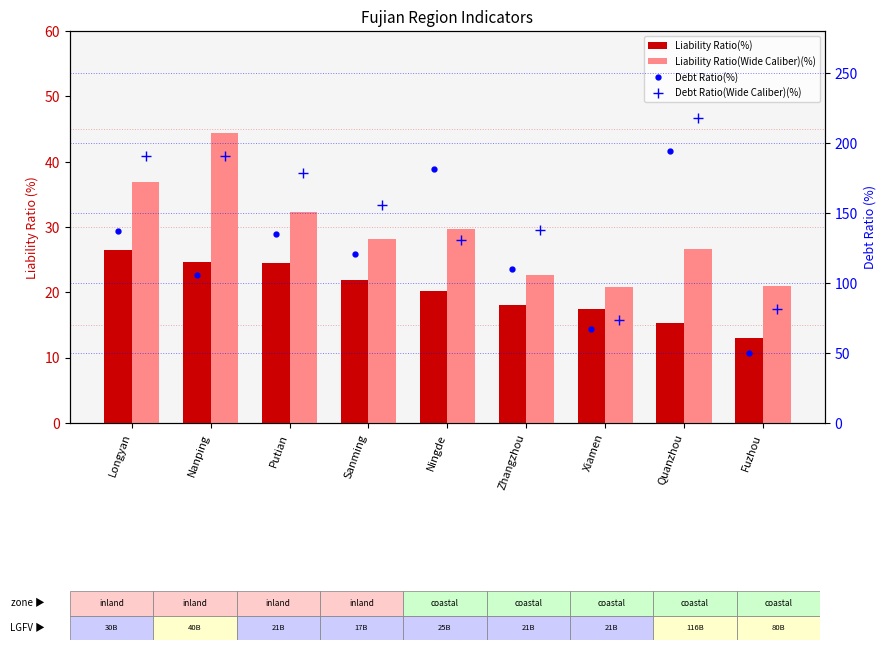

What is the approximate value of Debt Ratio(%) at Putian?

134.8